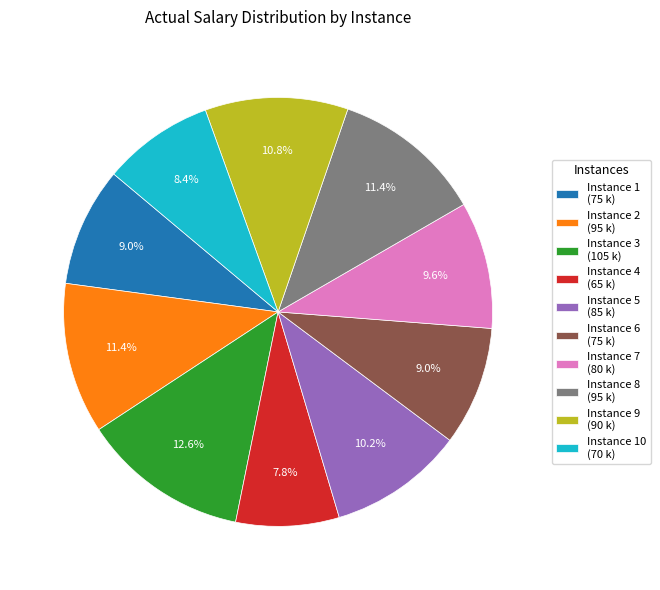

To the nearest percent, what is the difference between the largest and smallest slice percentages?

5%